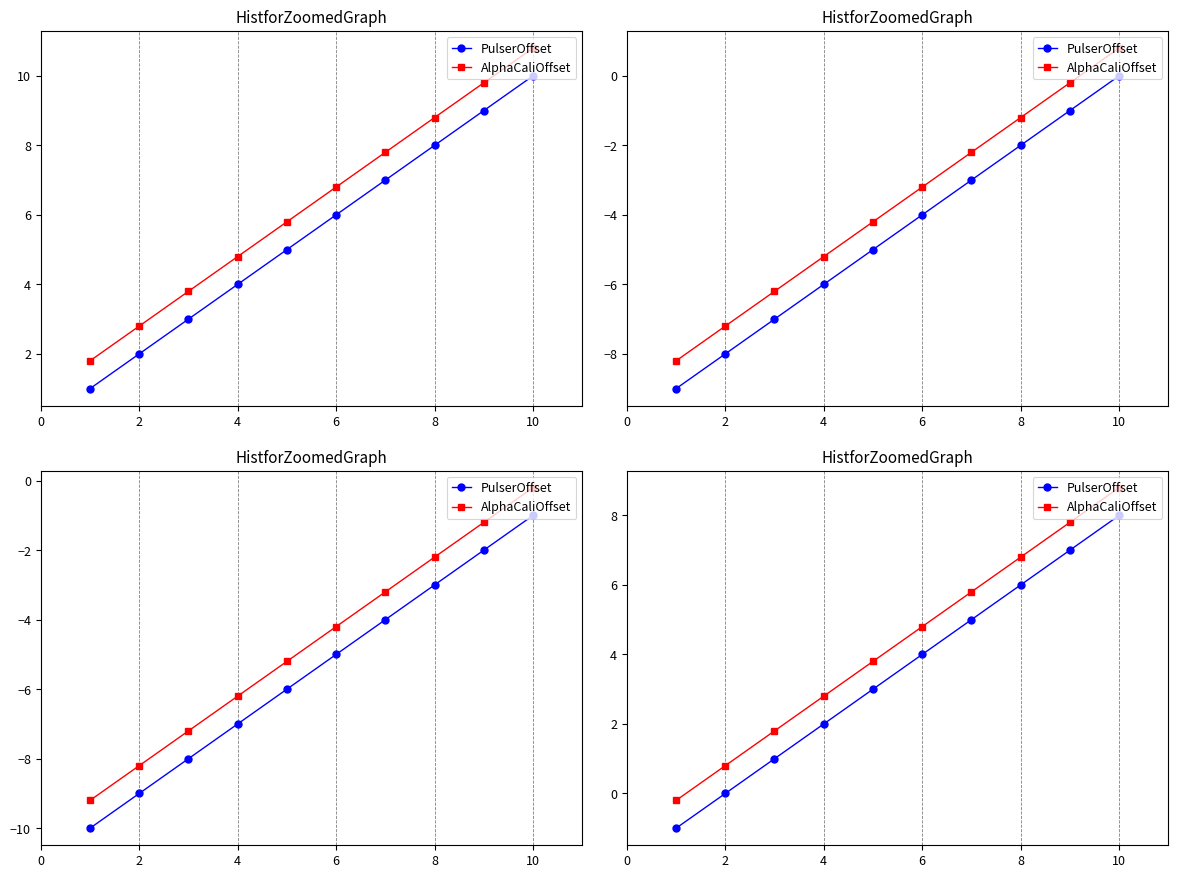

What is the value of the AlphaCaliOffset point at the 7th from the left?

5.8